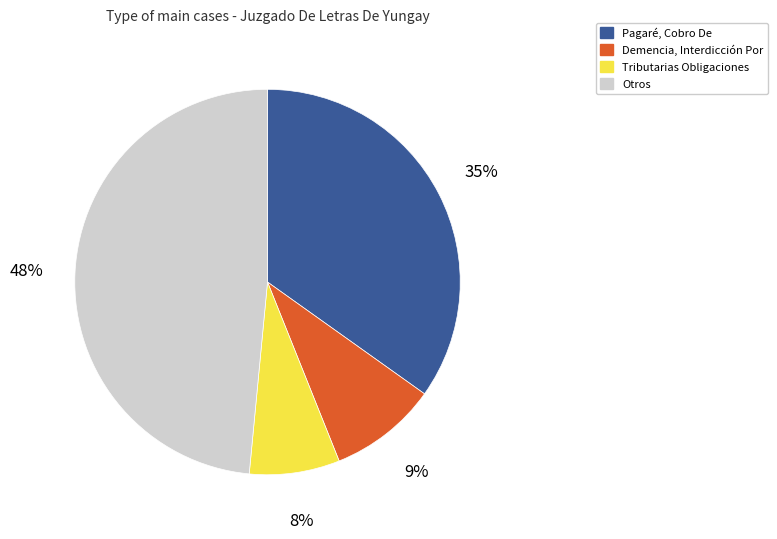

Is there a majority slice in this chart?

No